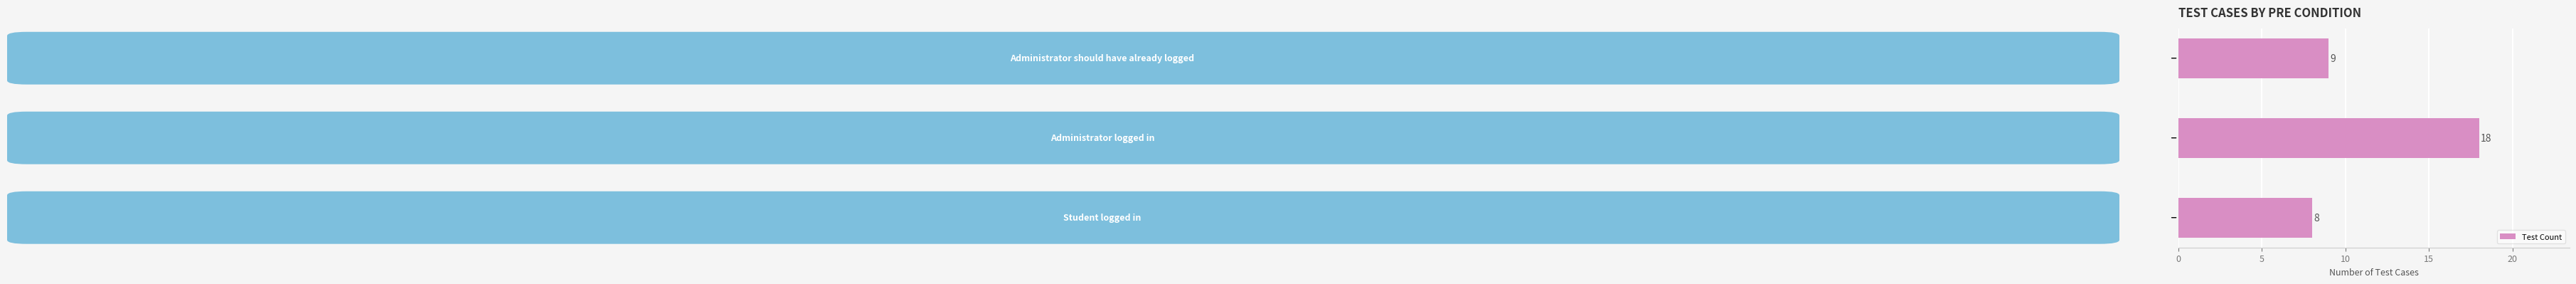

Reading bottom to top, what are all the values shown in this chart?

8	18	9